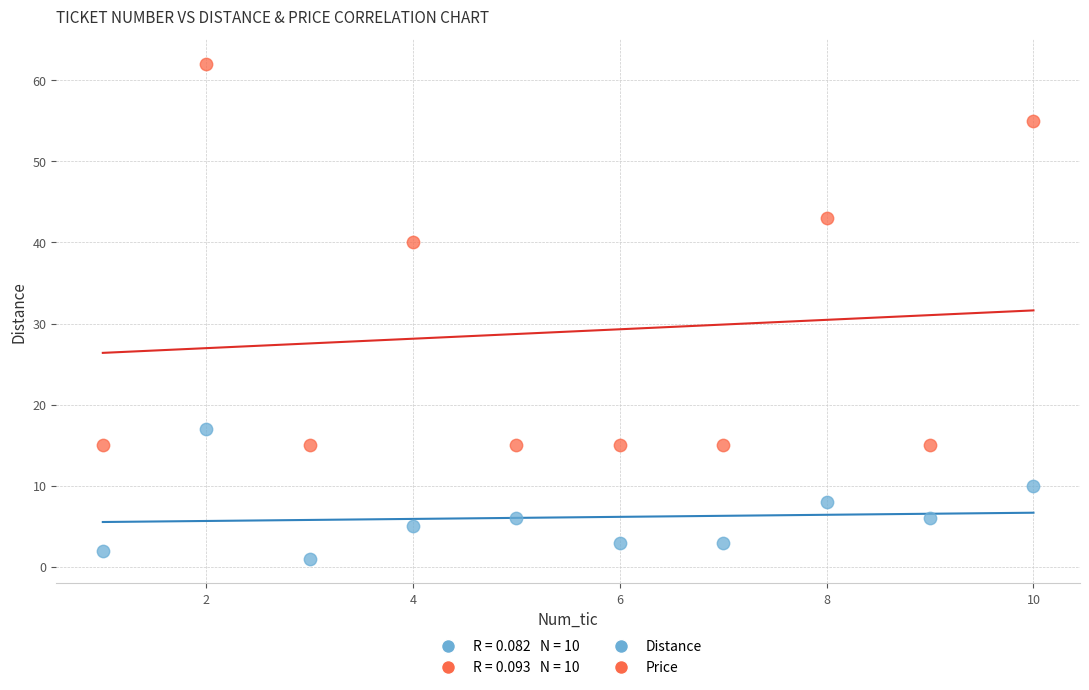

In the Price series, what Y value is closest to 38?

40